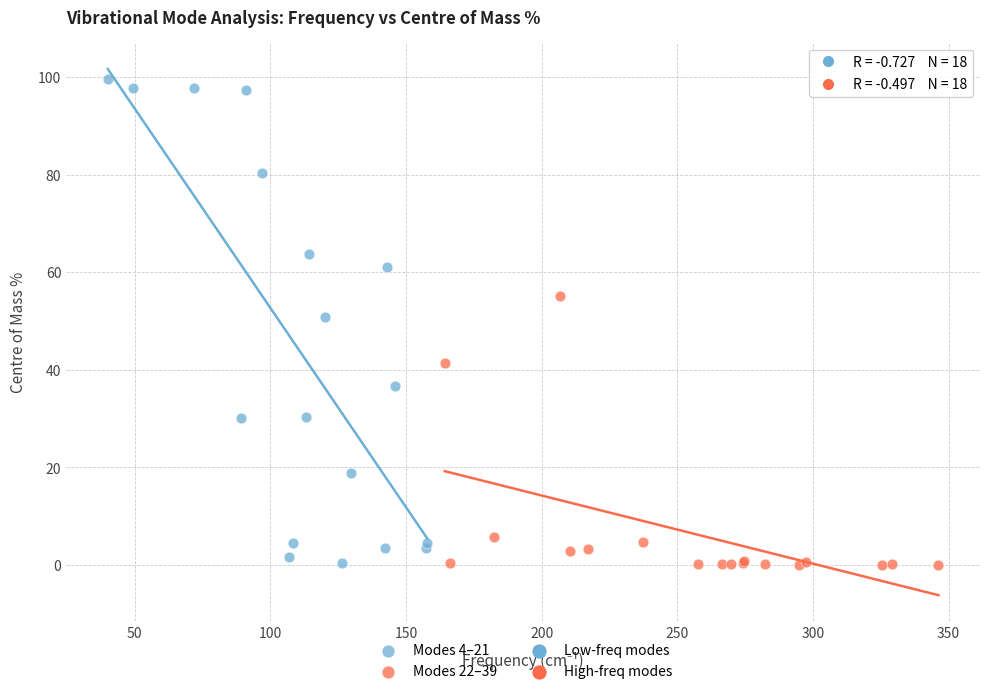

Which series has the widest spread of Y values?

Modes 4–21